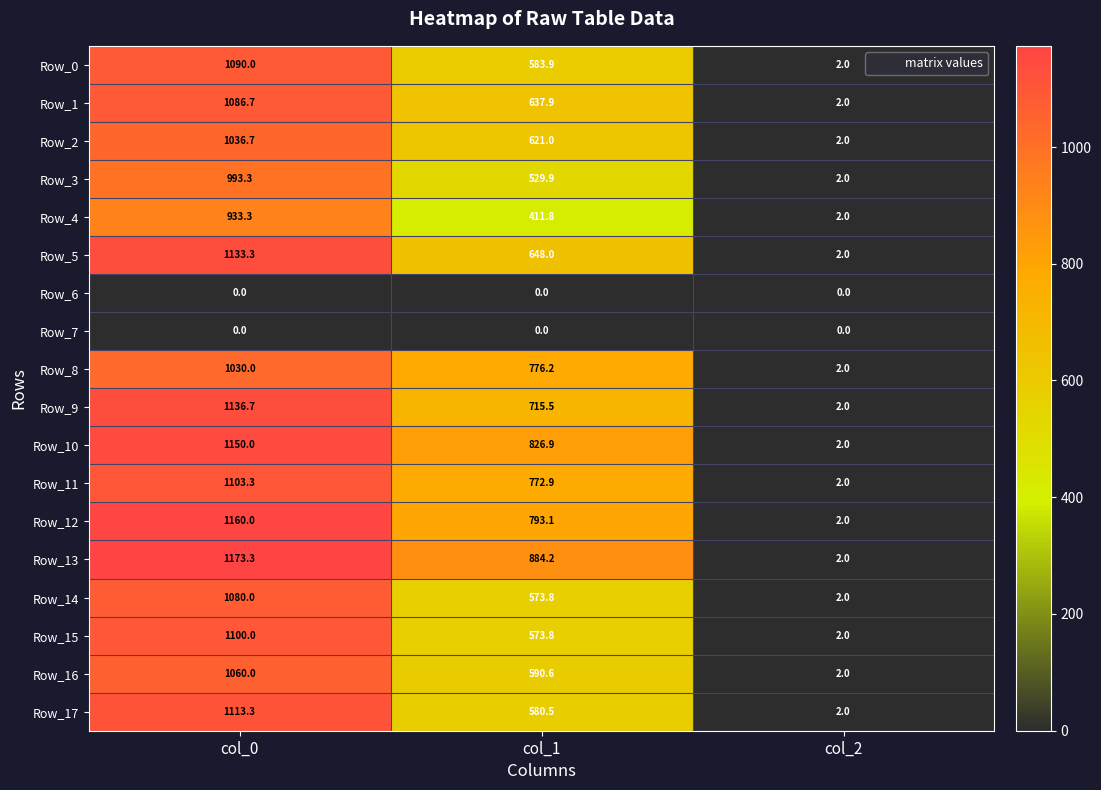

True or false: Row_12 has a value of 793.1 at col_1.

True